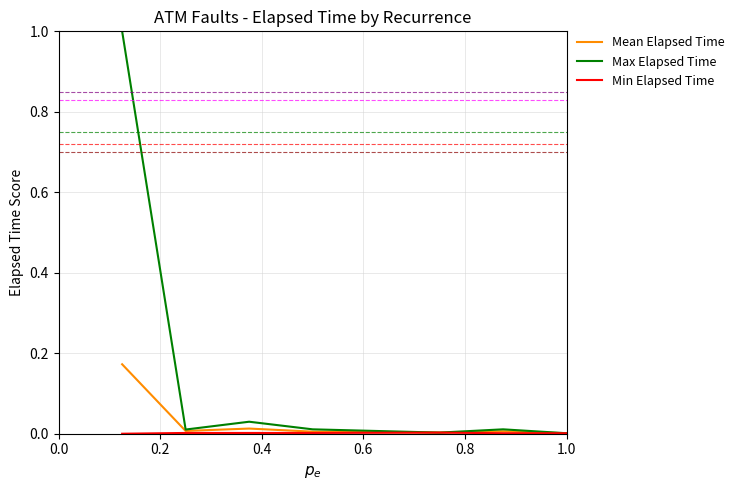

Which series has the largest total across all categories?

Max Elapsed Time